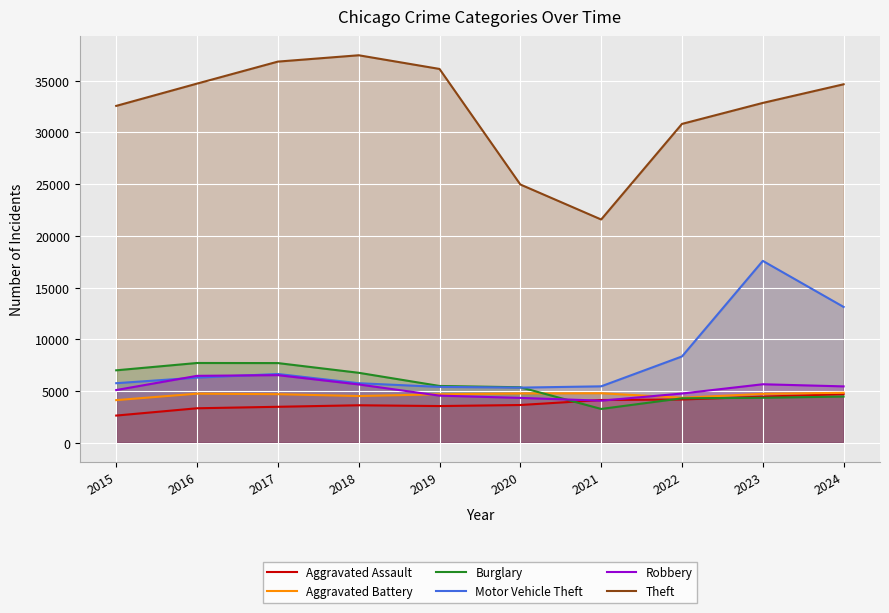

What is the difference between the highest and lowest values at 2023?

28518